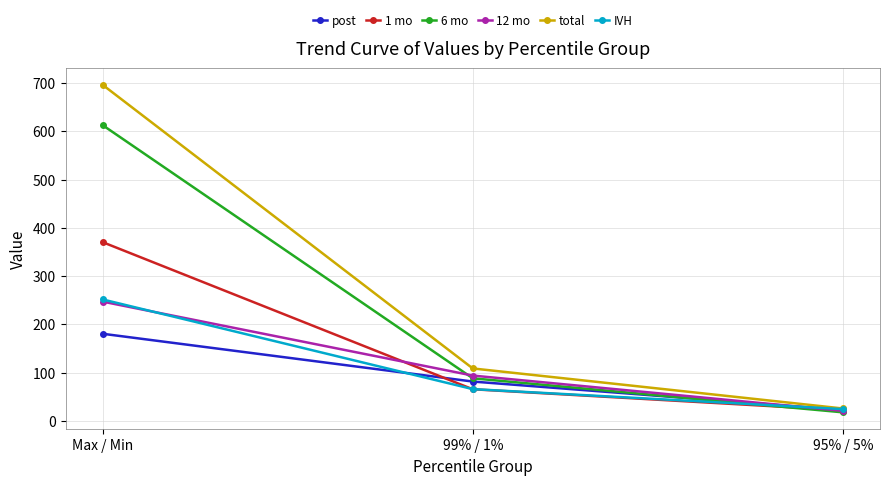

At which label is 1 mo closest to 196?

99% / 1%